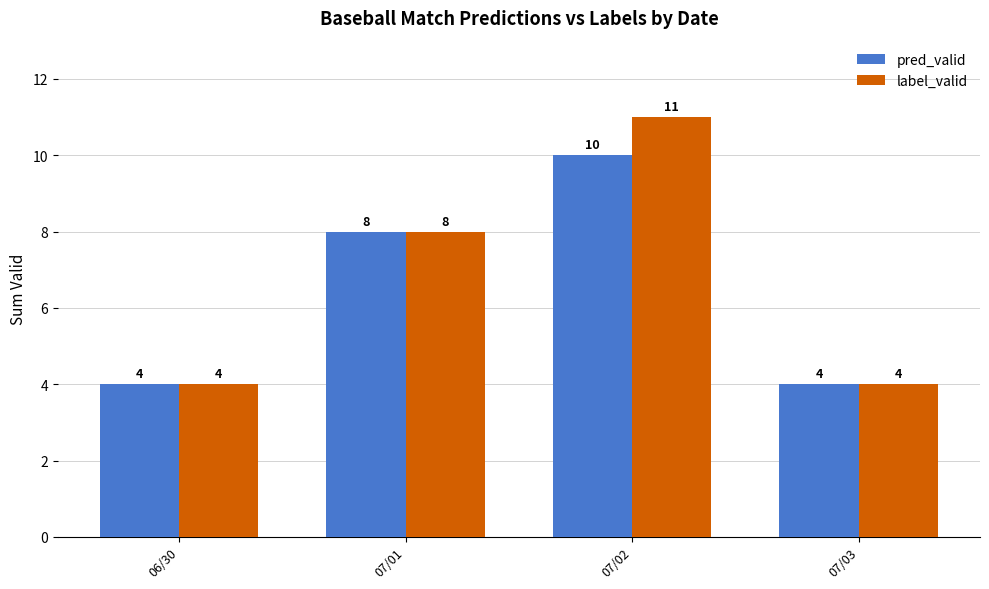

What is the minimum value shown in the chart?

4